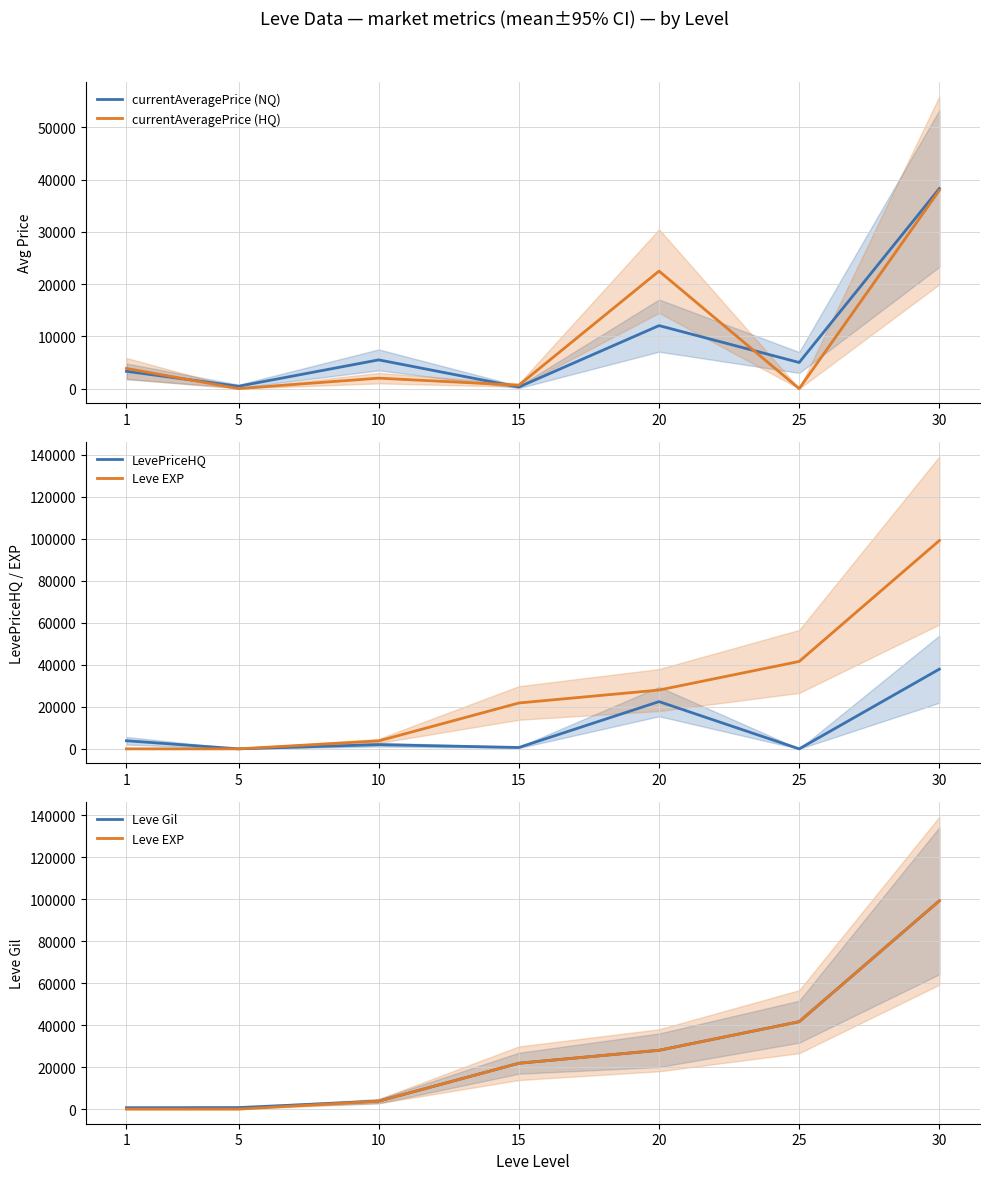

Rank the series at 15 from highest to lowest value.

Leve EXP, Leve Gil, currentAveragePrice (HQ), LevePriceHQ, currentAveragePrice (NQ)